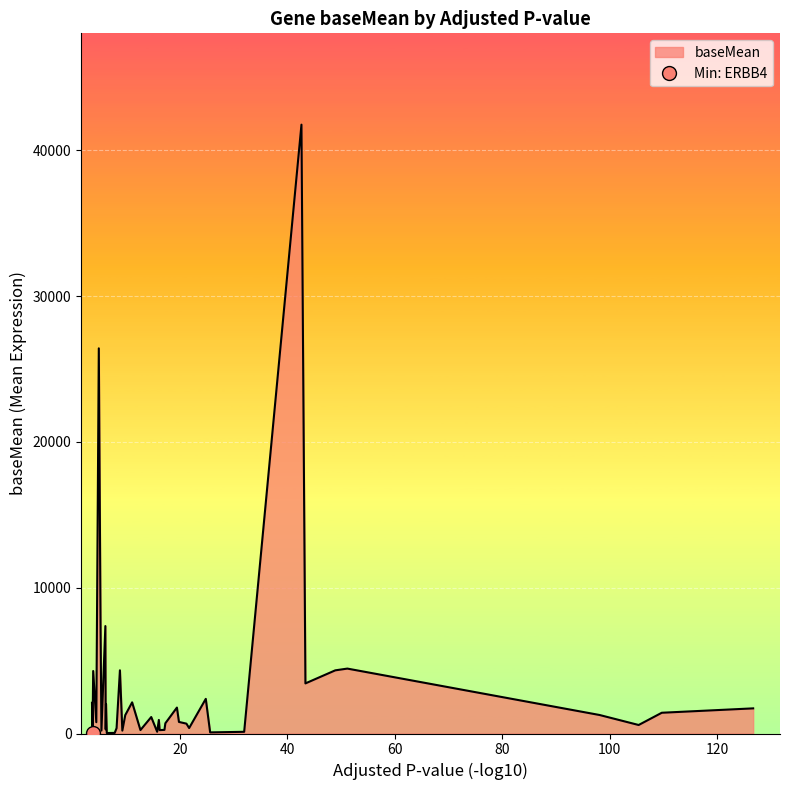

List the labels in order of value, largest first.

MAP1B, NRP2, CTNNB1, STAT3, NAV1, GPM6A, NRP1, ZNF609, SLIT2, SEMA3A, APBB2, AUTS2, TOP2B, ABI2, UNC5C, FAT3, ASPM, CDKL5, SRGAP2C, SHTN1, MEF2C, ABI1, MATN2, NEO1, SEMA6A, ELP3, DRD2, ULK4, VRK1, CTNNA2, FGF13, TWIST1, PTK2B, DNER, PITX2, IGSF10, DAB1, ADGRL3, UNC5D, ERBB4